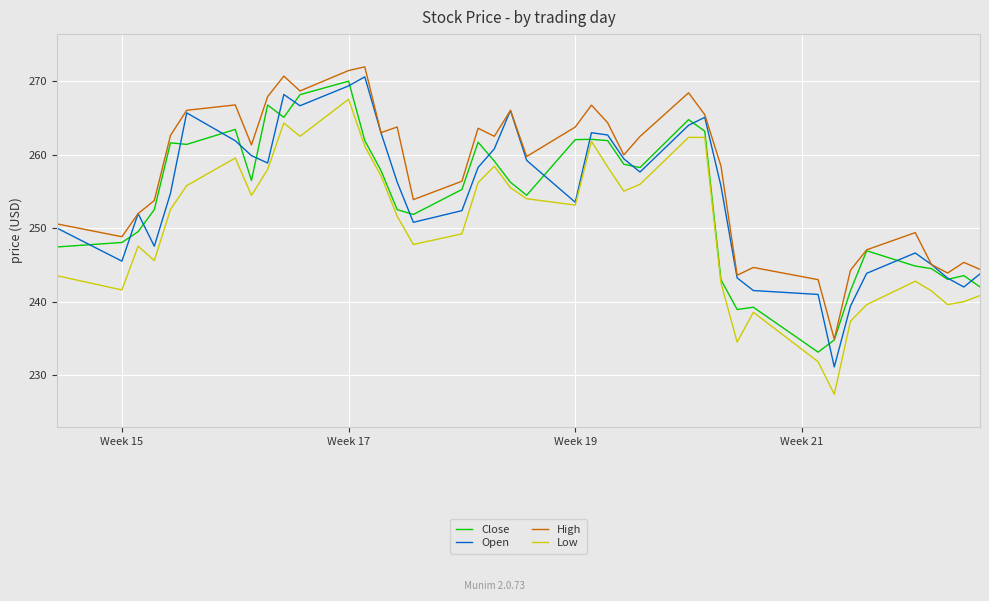

What is the lowest value of the High series?

234.9